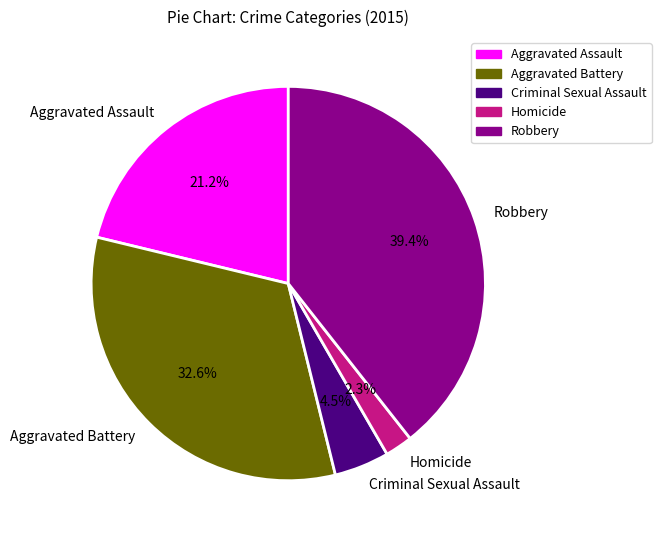

To the nearest percent, what is the average slice percentage?

20%